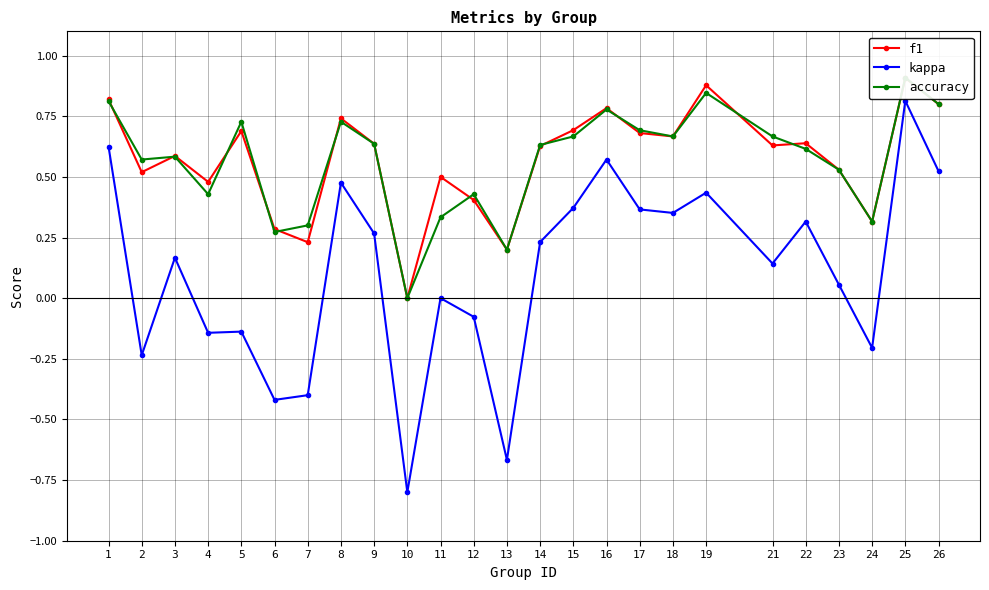

The value of f1 at 3 is 0.1. True or false?

False